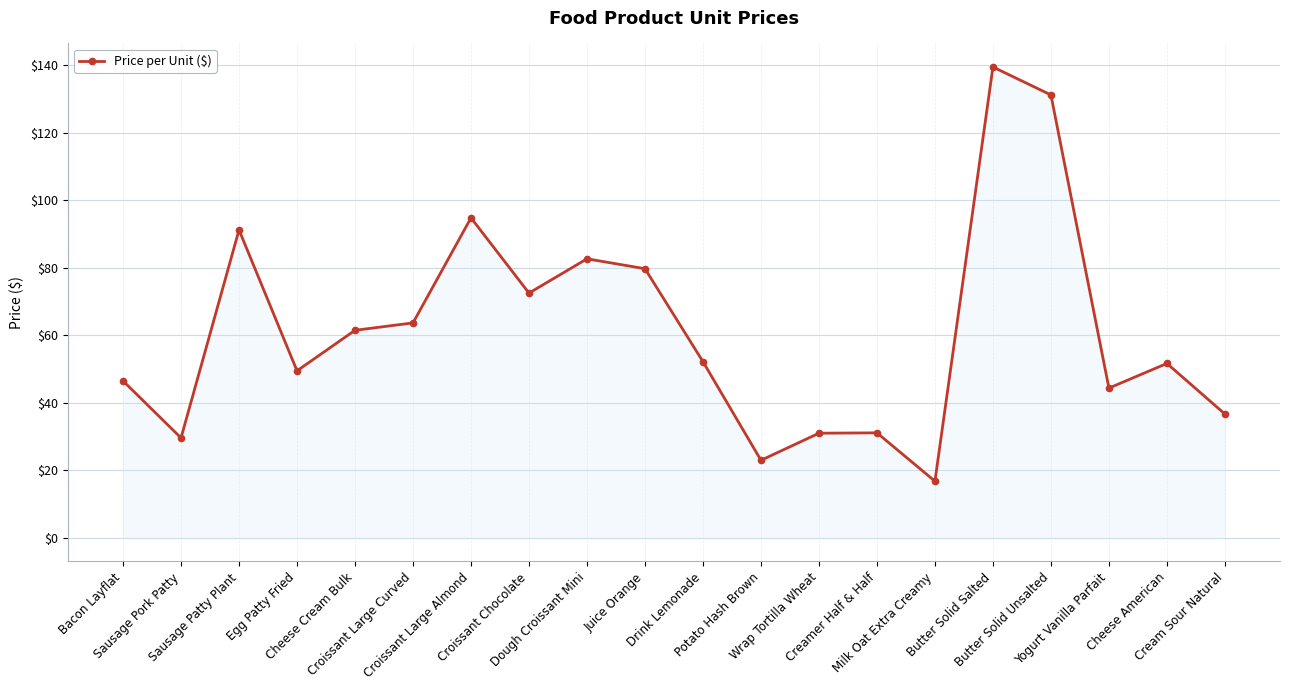

Which category has the lowest value across all series?

Milk Oat Extra Creamy